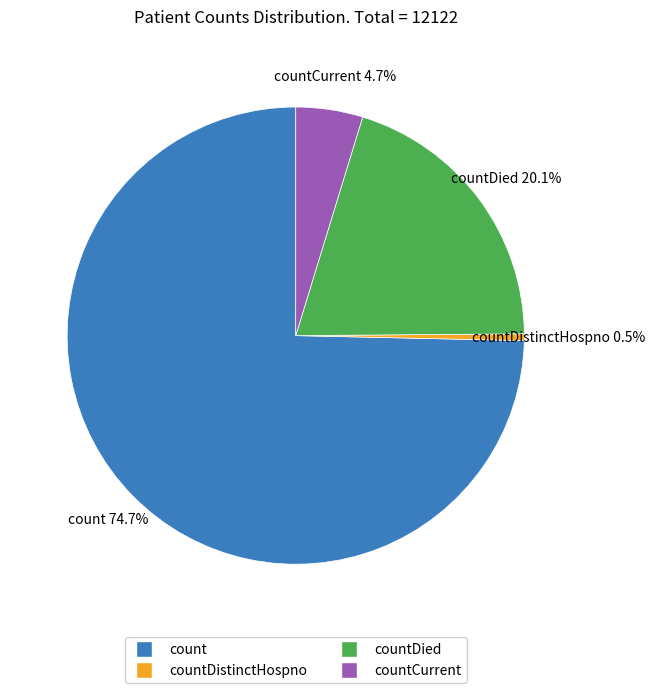

Does any single category account for the majority?

Yes